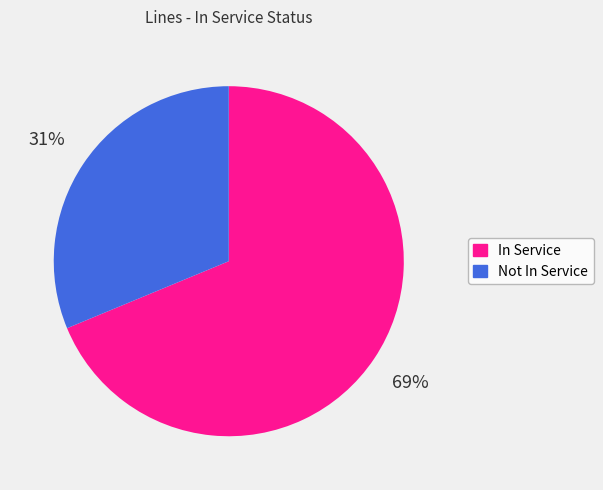

Approximately how many times larger is the value at In Service compared to Not In Service?

2.2